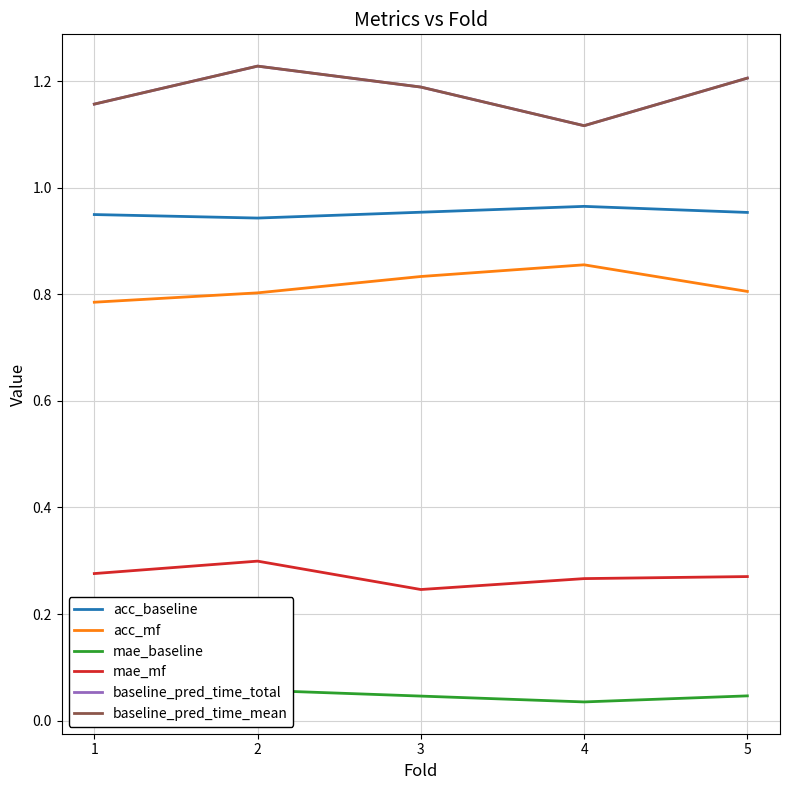

How many interior local valleys does the acc_baseline series have?

1